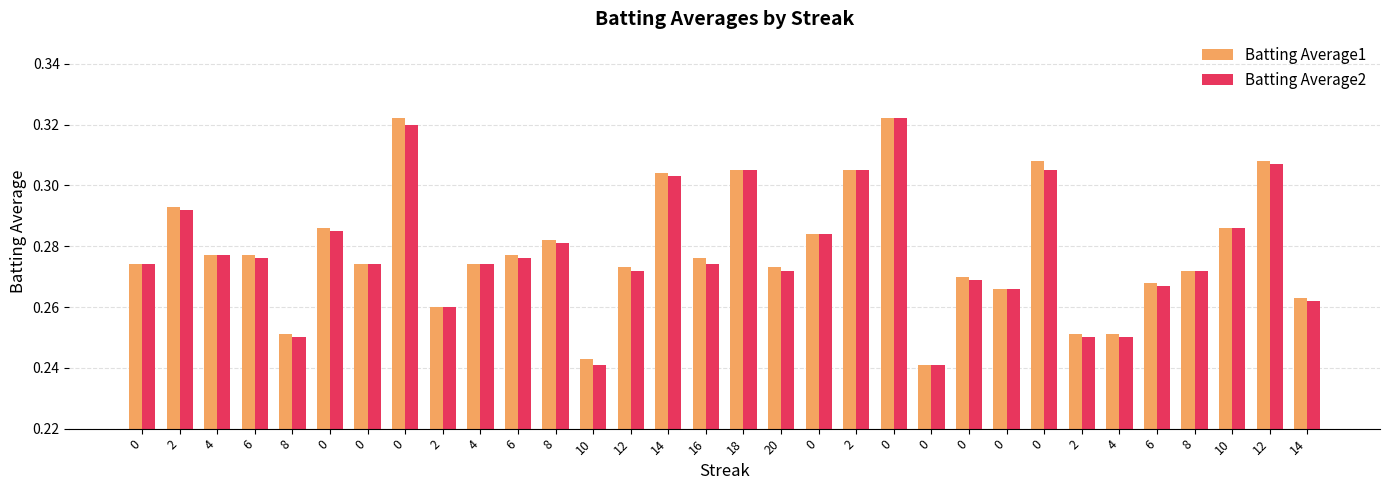

Which series has the largest total across all categories?

Batting Average1